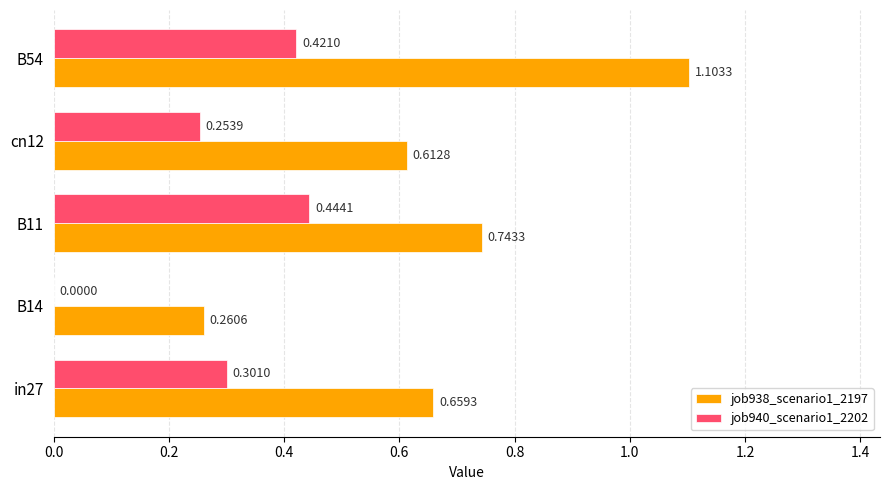

Which series has the largest total across all categories?

job938_scenario1_2197